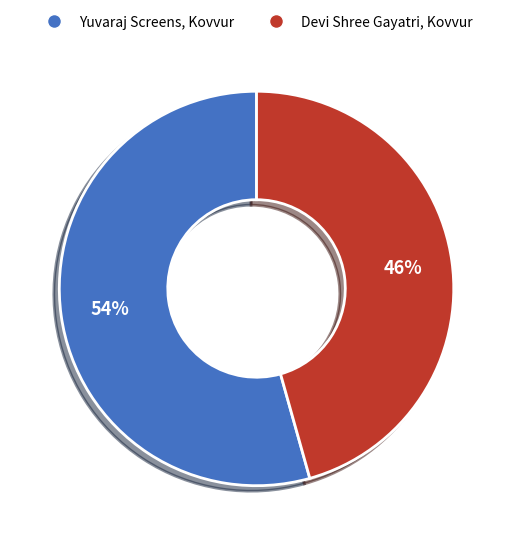

What percentage is the Devi Shree Gayatri, Kovvur slice, to the nearest percent?

46%